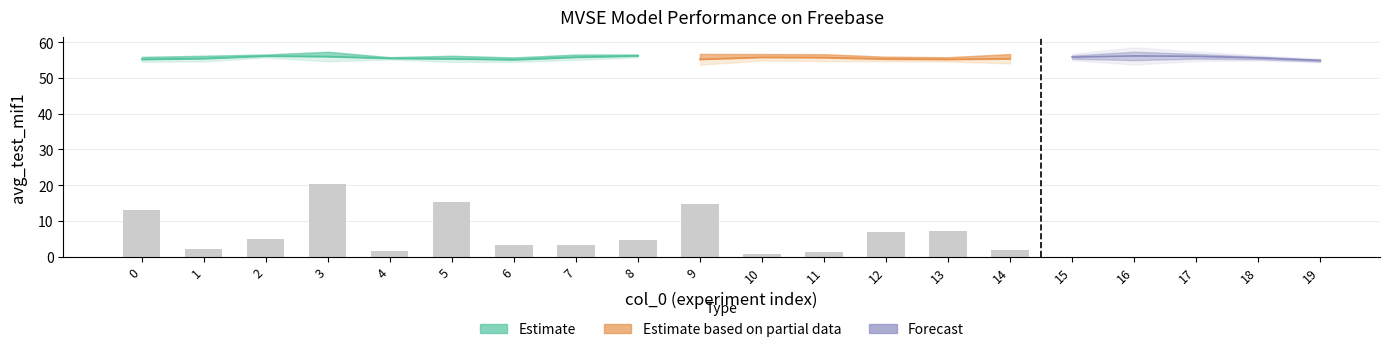

What is the sum of the avg_test_mif1 values at 9 and 18?

110.8